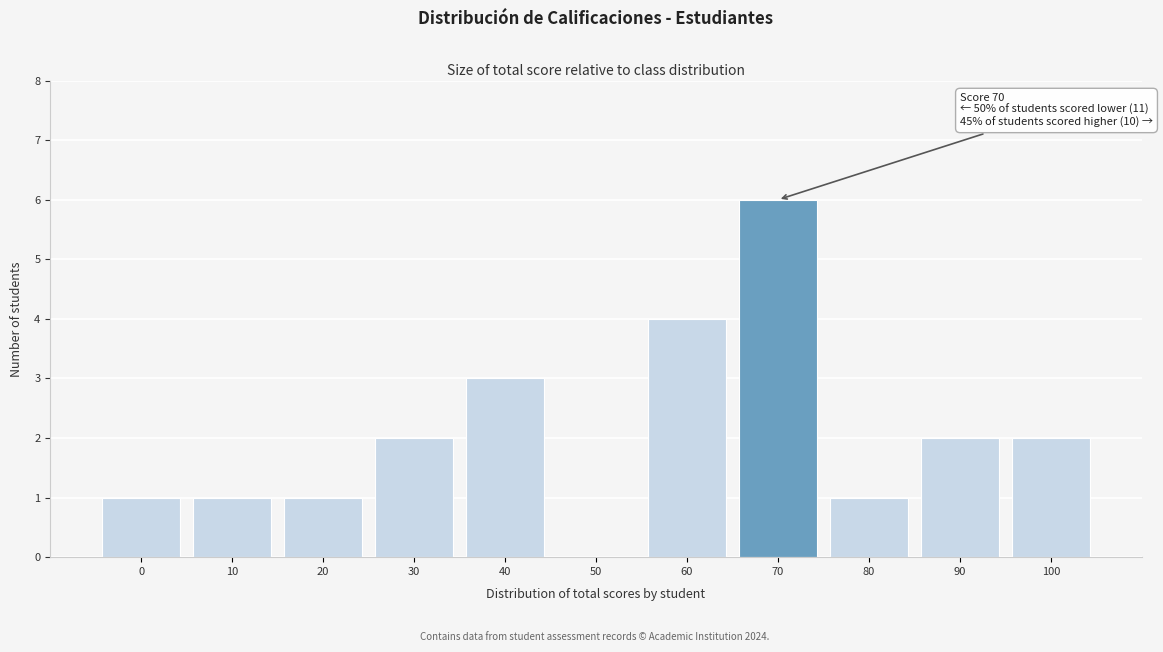

Reading left to right, list all the values displayed in this chart.

0=1	10=1	20=1	30=2	40=3	50=0	60=4	70=6	80=1	90=2	100=2